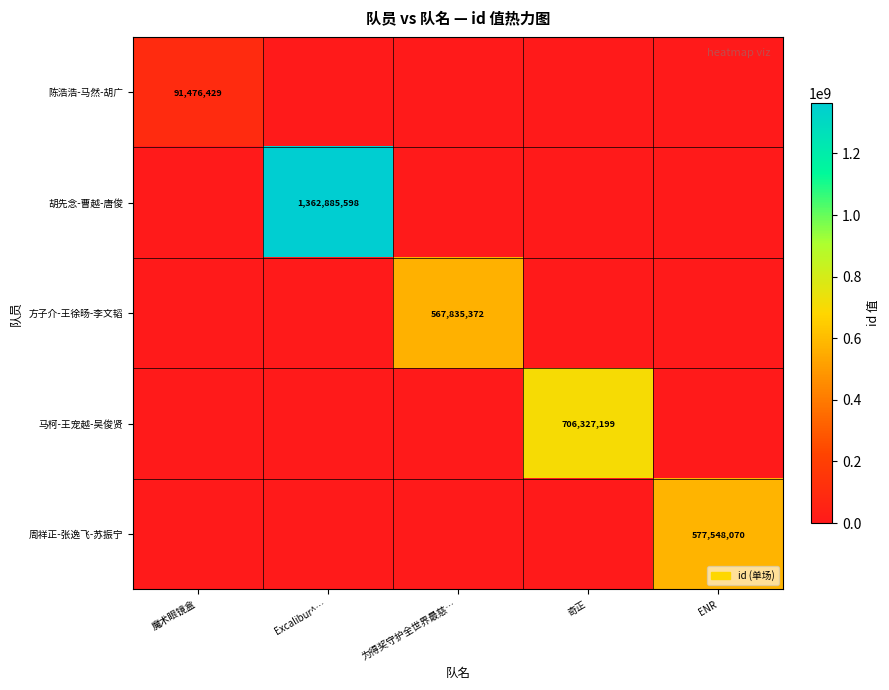

What is the greatest value displayed?

1362885598